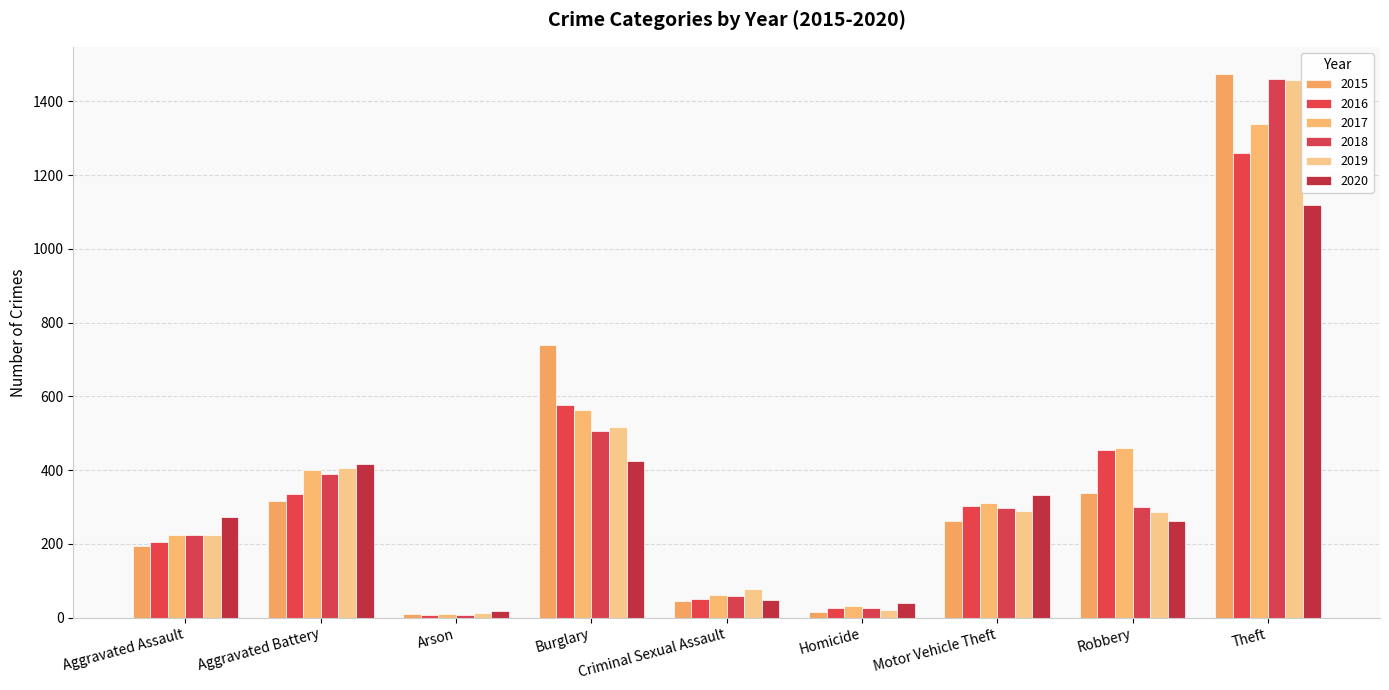

Between Criminal Sexual Assault and Theft, which series saw the biggest shift?

2015